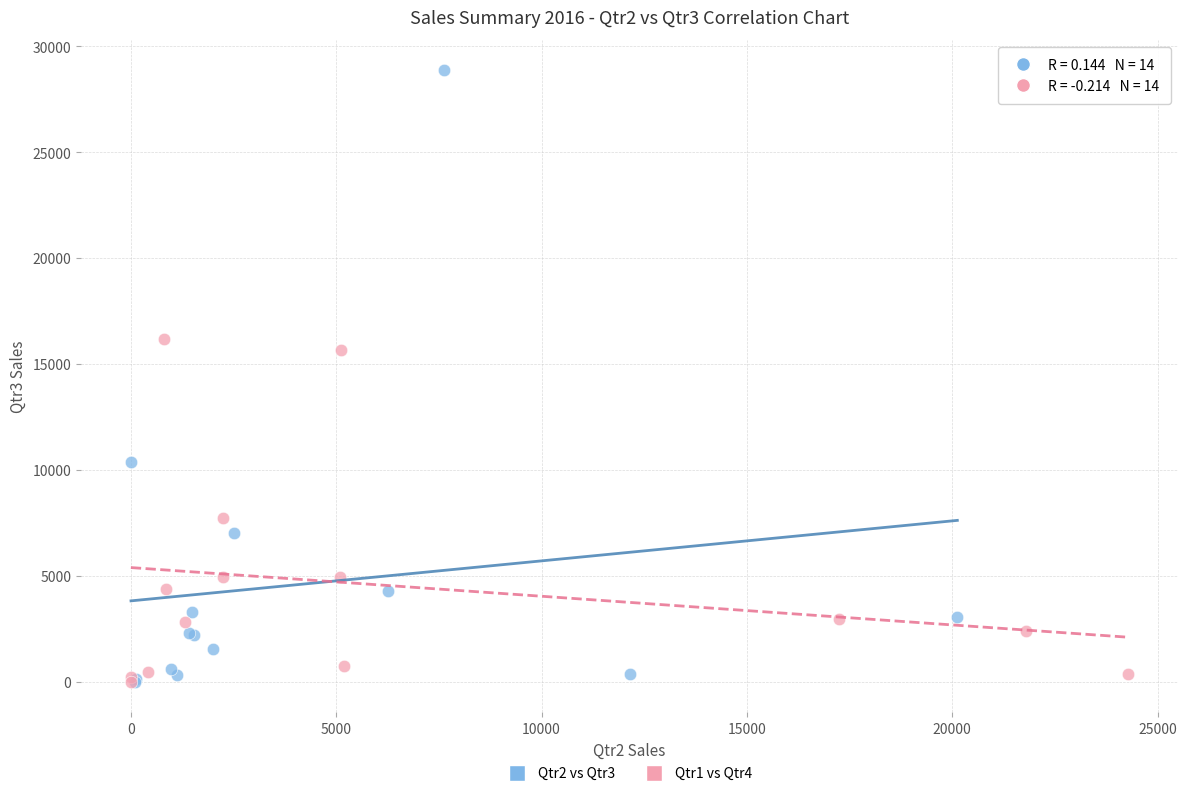

Which series has the largest Y range (max minus min)?

Qtr2 vs Qtr3